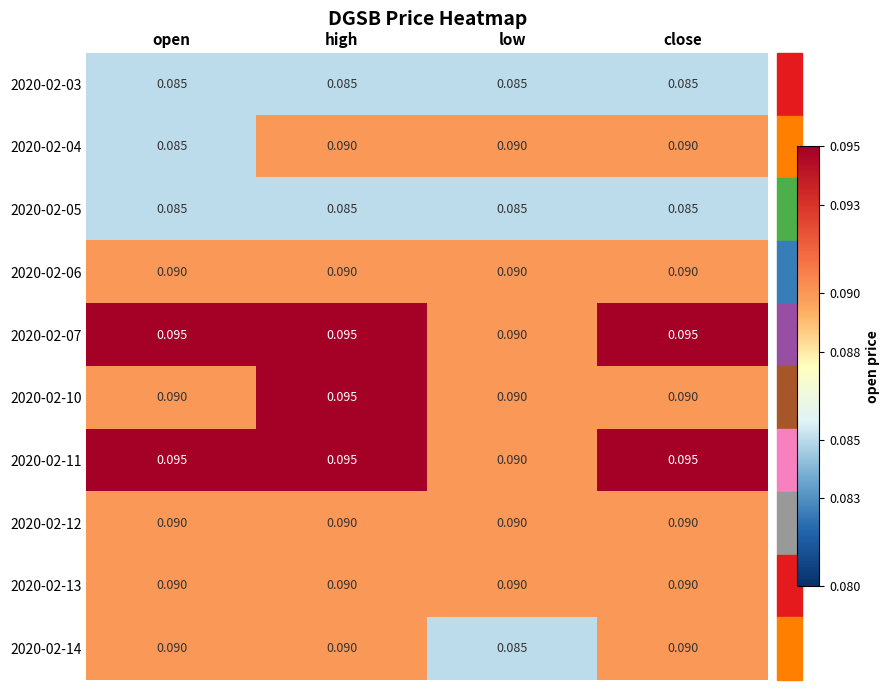

At which category is the sum across all series the highest?

high